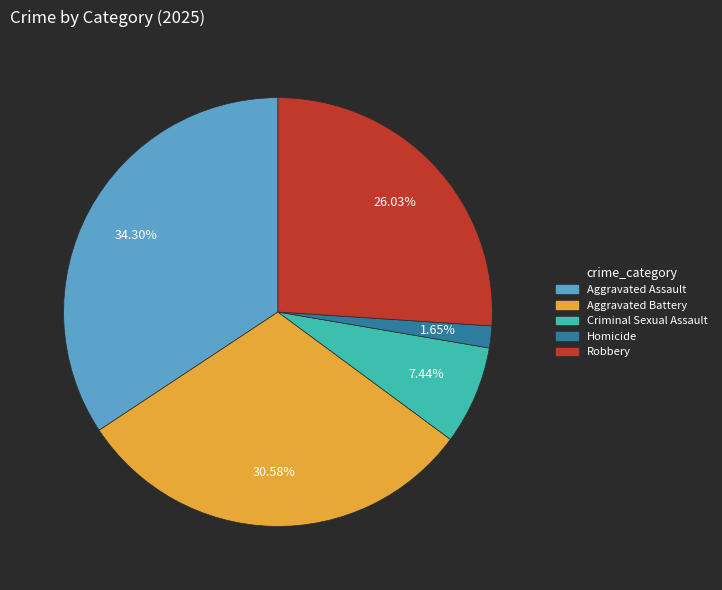

Is the sum of Criminal Sexual Assault and Aggravated Battery greater than half?

No